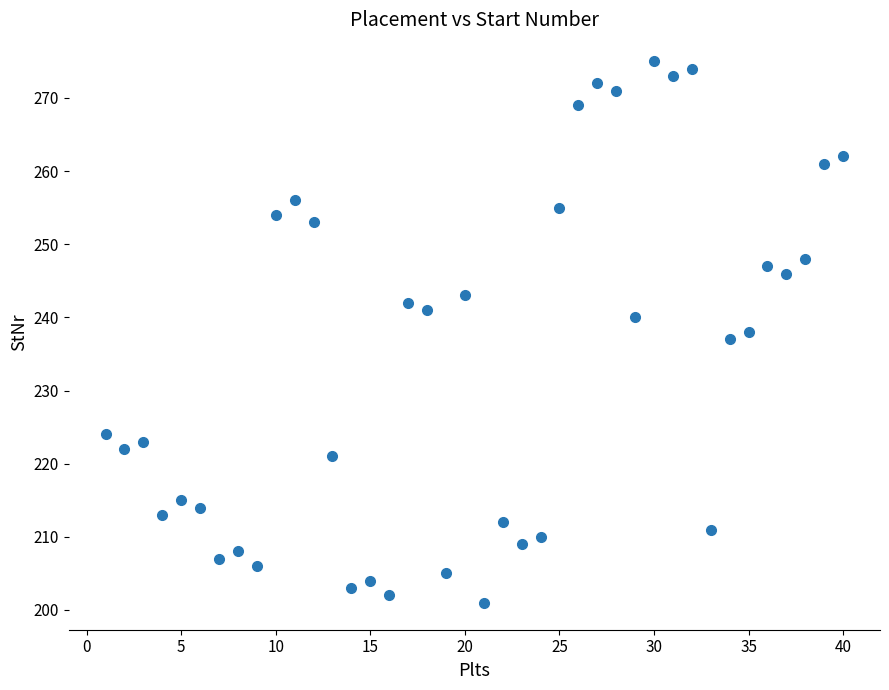

What is the range of Y values (max minus min)?

74